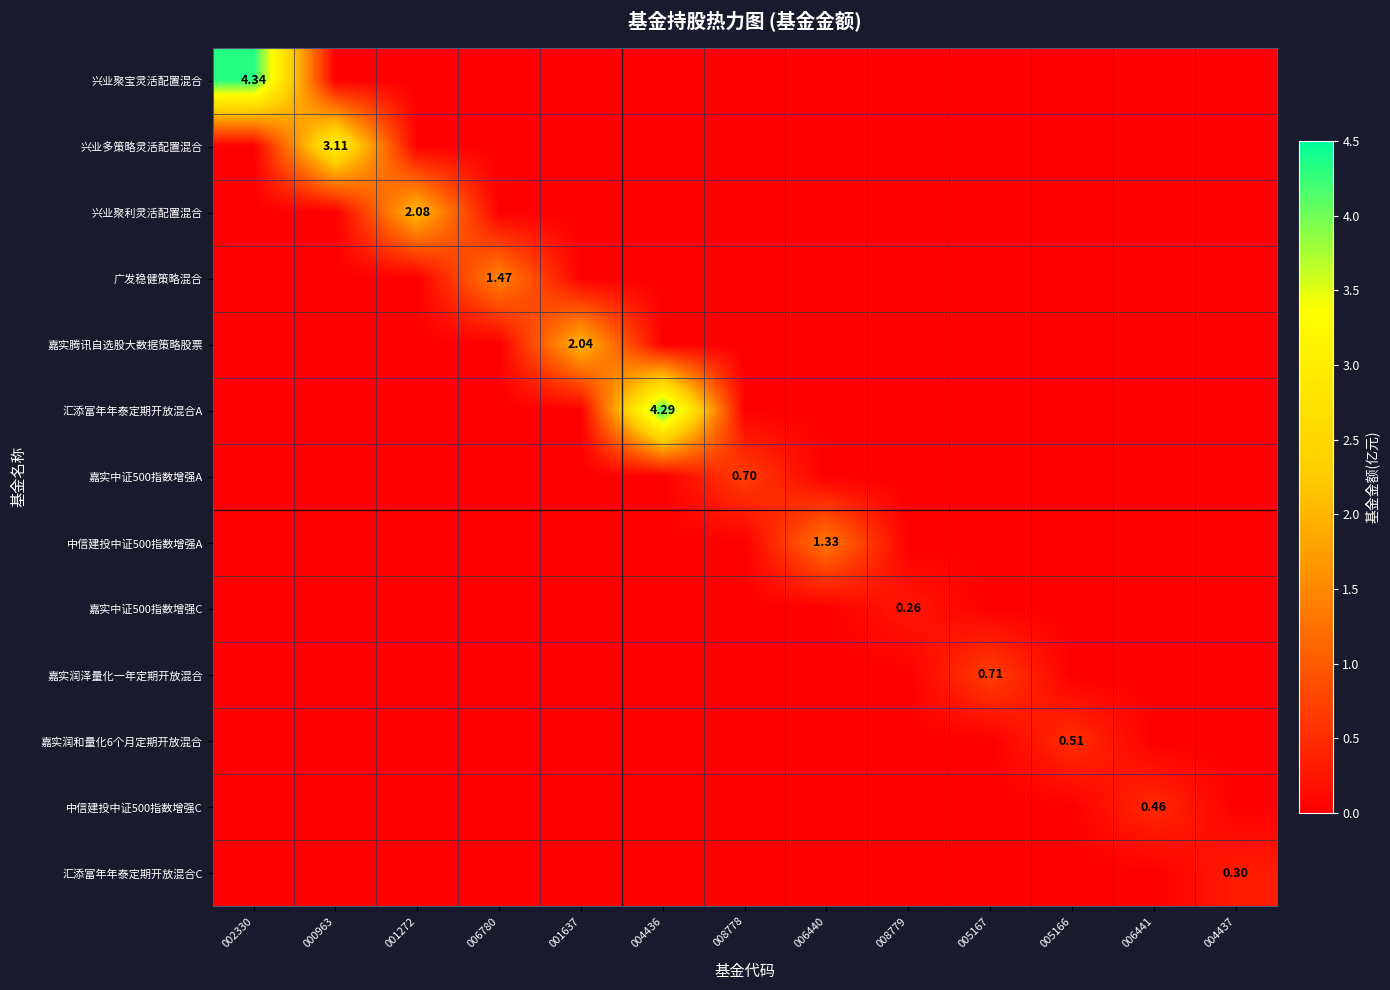

Between 001272 and 004436, which series saw the biggest shift?

汇添富年年泰定期开放混合A